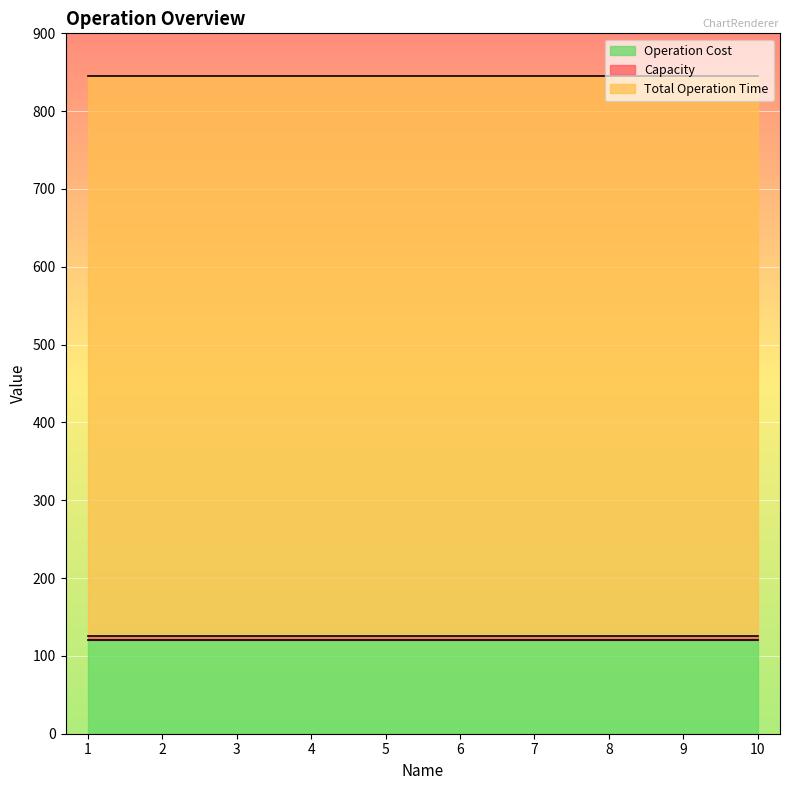

What is the value of the Operation Cost point at the 6th from the left?

120